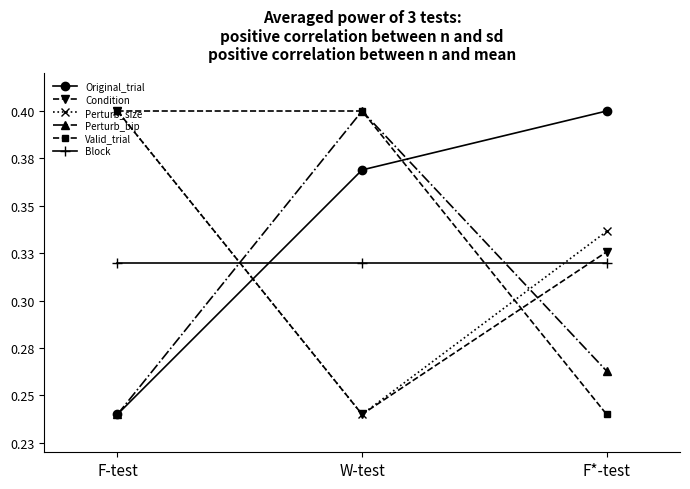

What are all the series names shown in the legend?

Original_trial, Condition, Perturb_size, Perturb_bip, Valid_trial, Block